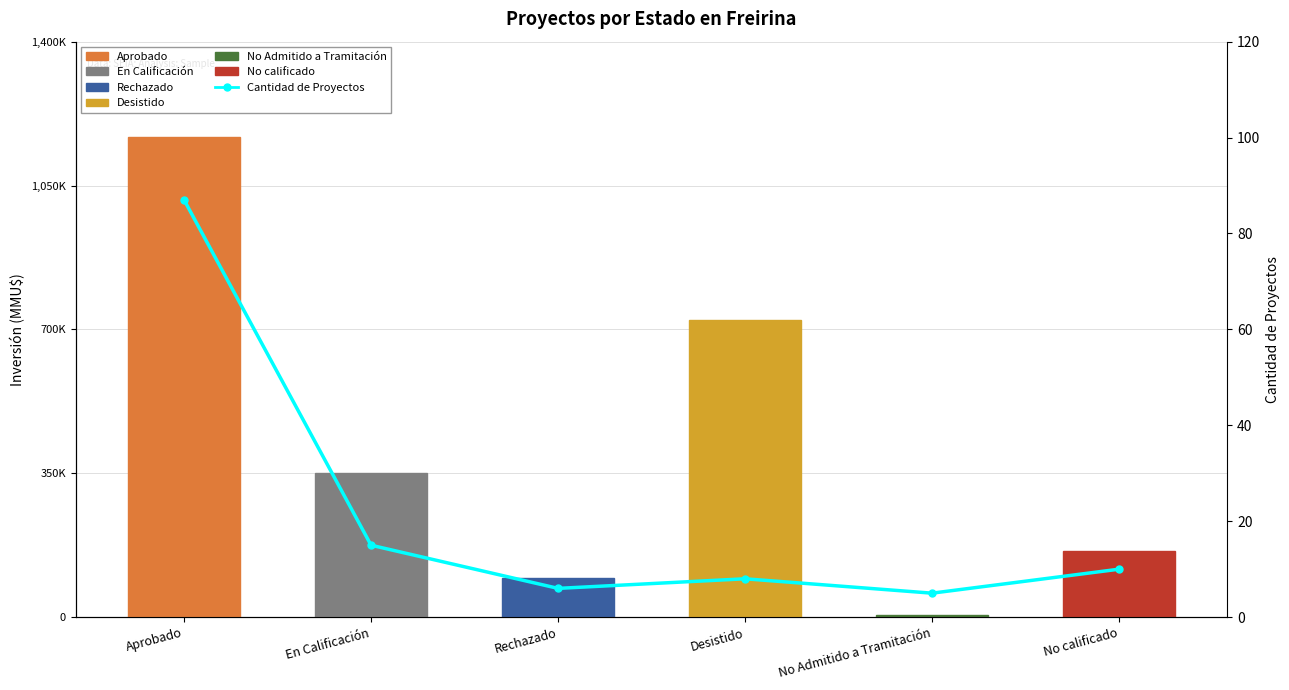

True or false: the data shows 59 at Aprobado.

False